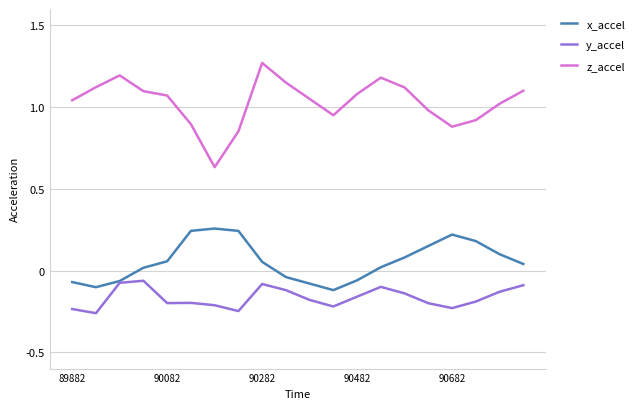

List the series in order of their overall mean, highest first.

z_accel, x_accel, y_accel